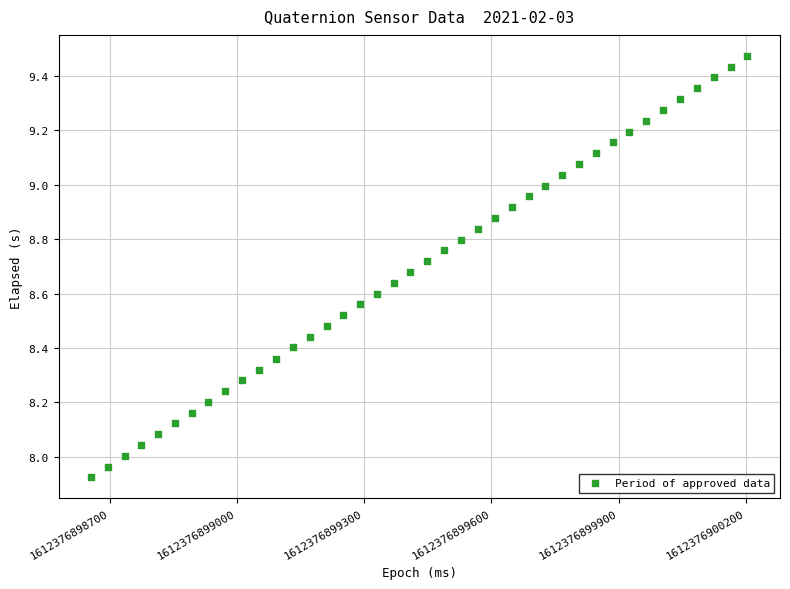

What is the range of X values (max minus min)?

1546.0